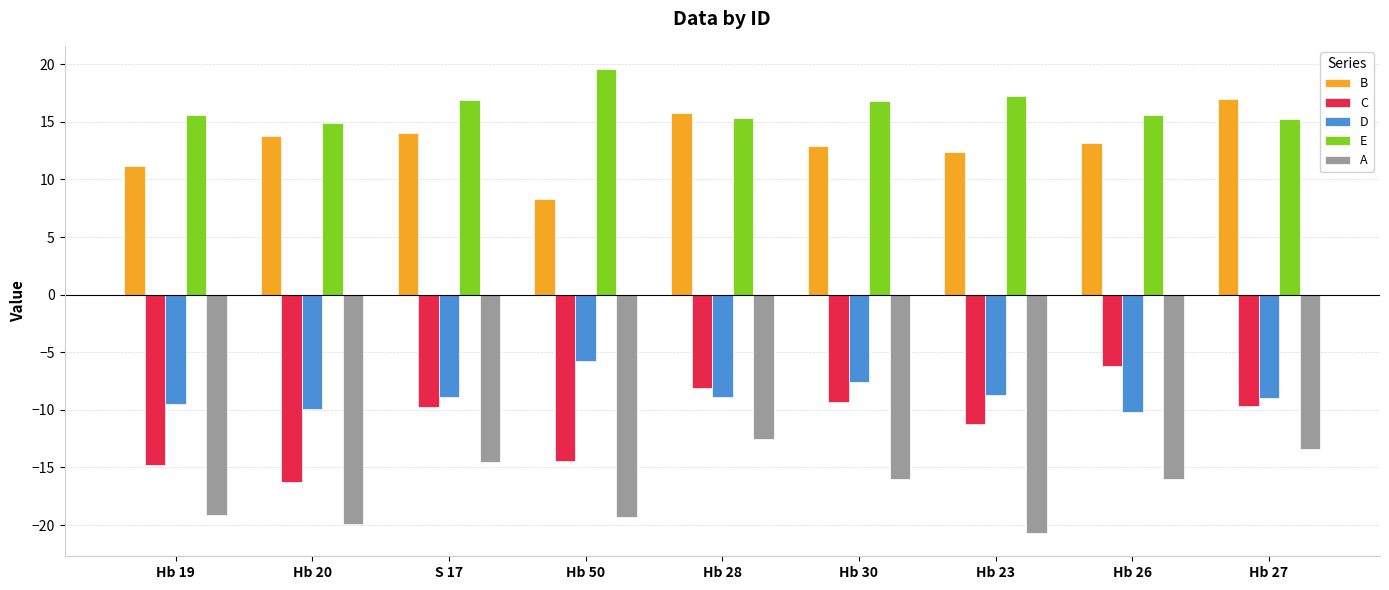

Which category has the highest value across all series?

Hb 50